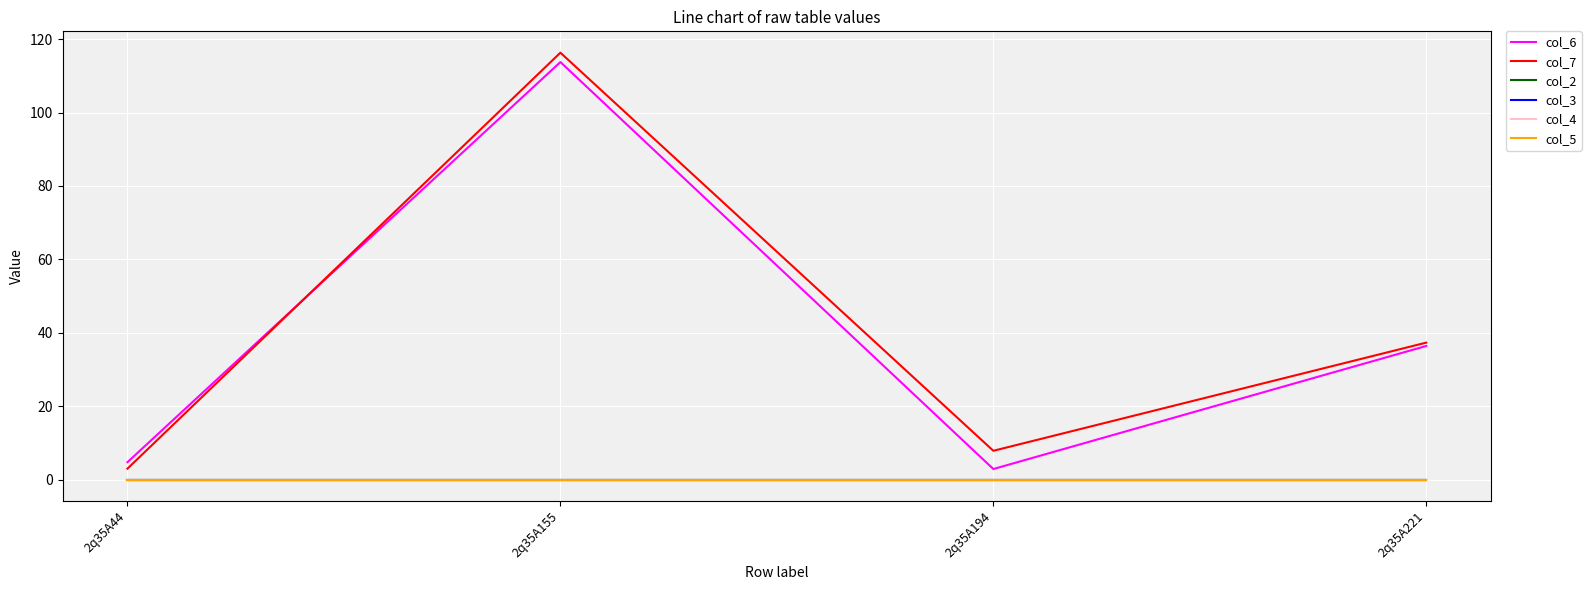

Between 2q35A194 and 2q35A155, which is larger?

2q35A155